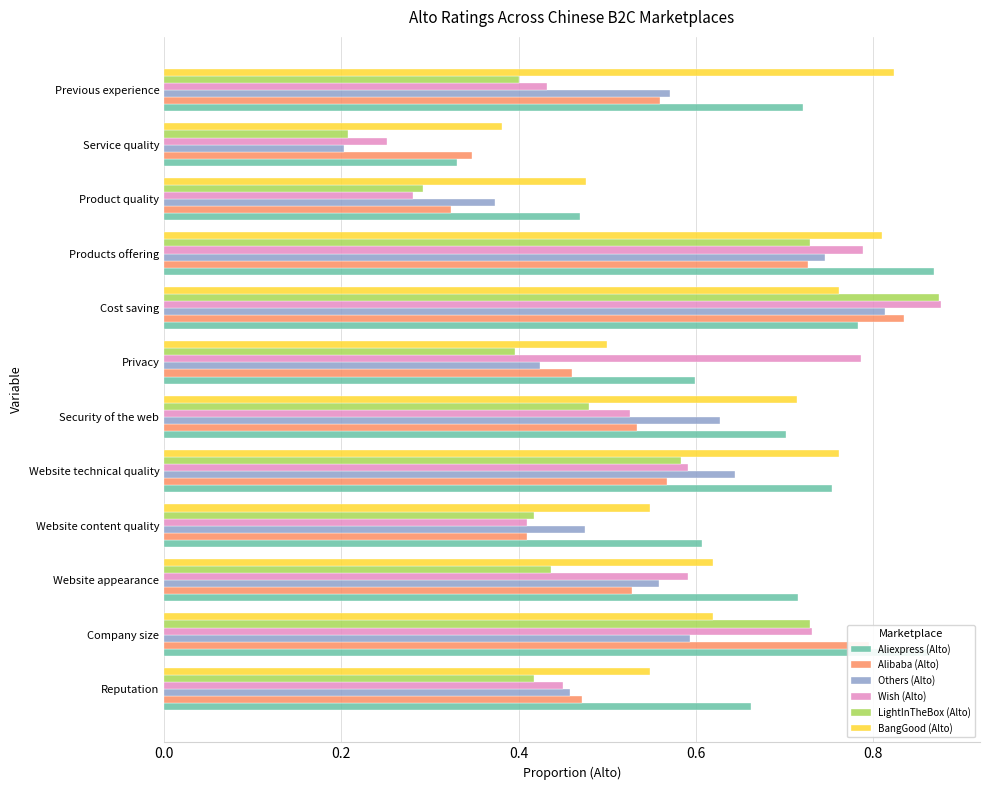

Which category has the lowest value in the Aliexpress (Alto) series?

Service quality